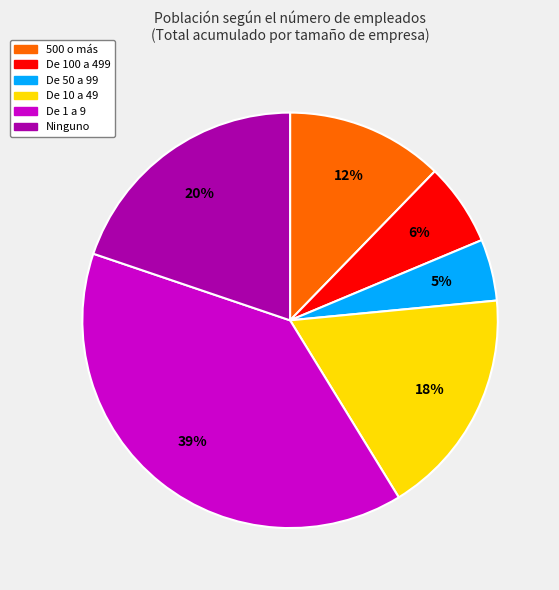

To the nearest percent, what is the difference between the largest and smallest slice percentages?

34%